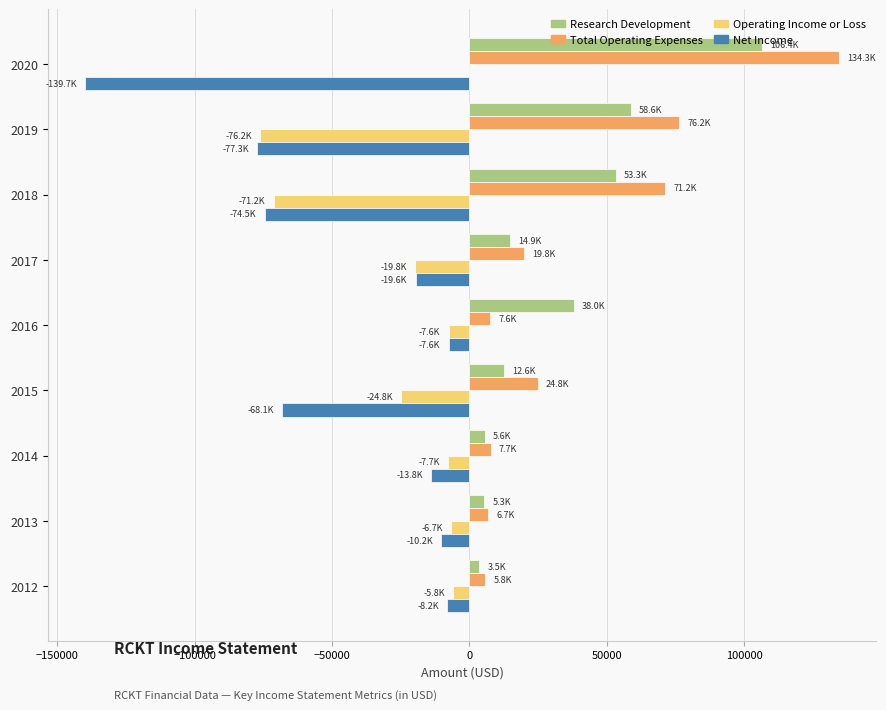

What is the sum of all Operating Income or Loss values?

-219800